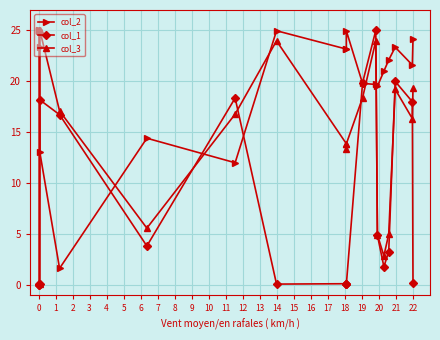

Which series has the largest total across all categories?

col_2